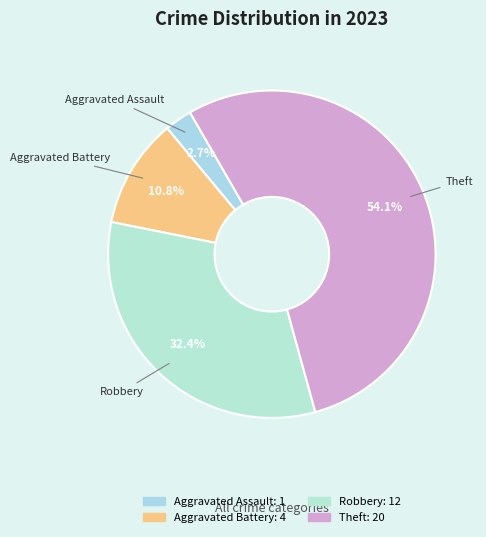

To the nearest percent, what percentage of the pie is Aggravated Assault?

3%